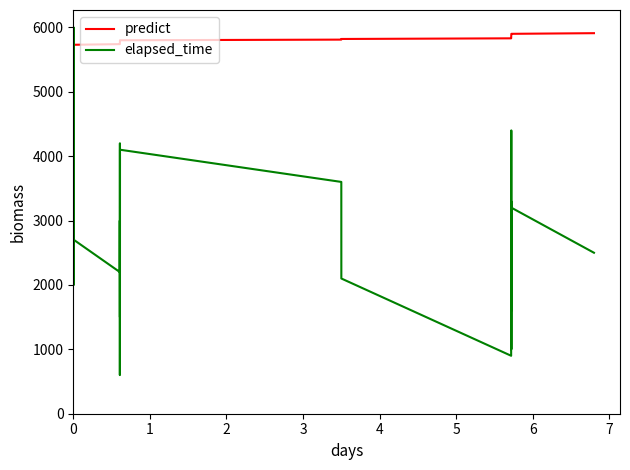

Rank the series by their average value, from highest to lowest.

predict, elapsed_time